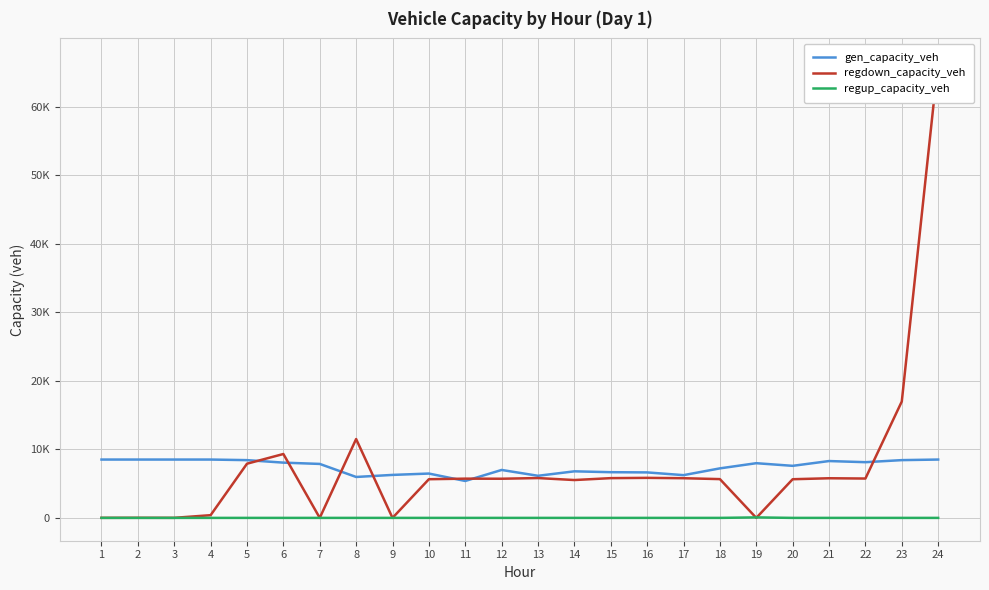

Rank the categories by gen_capacity_veh value from highest to lowest.

1, 2, 3, 4, 24, 23, 5, 21, 22, 6, 19, 7, 20, 18, 12, 14, 15, 16, 10, 9, 17, 13, 8, 11